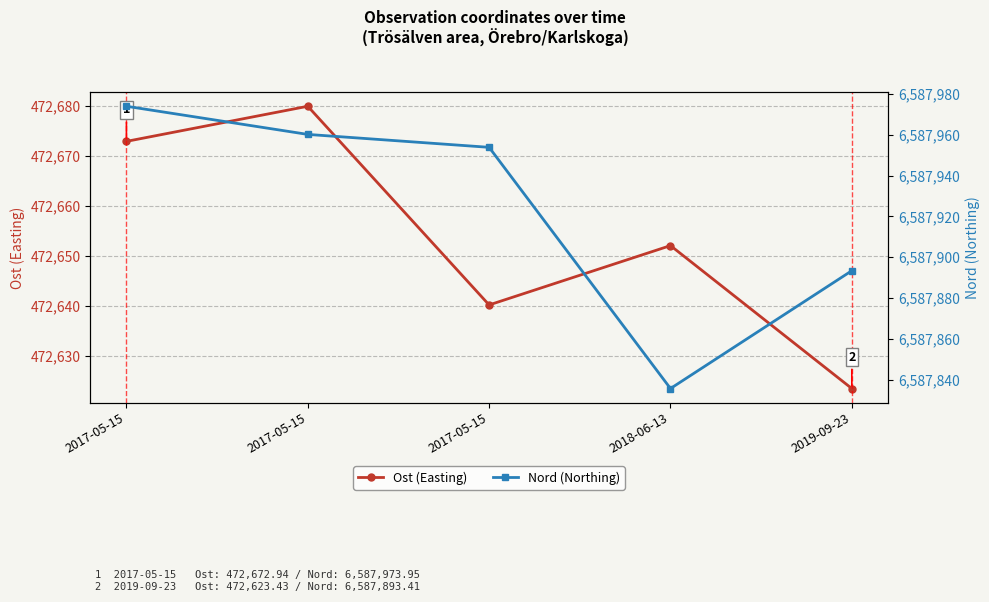

True or false: Ost (Easting) and Nord (Northing) intersect in this chart.

False